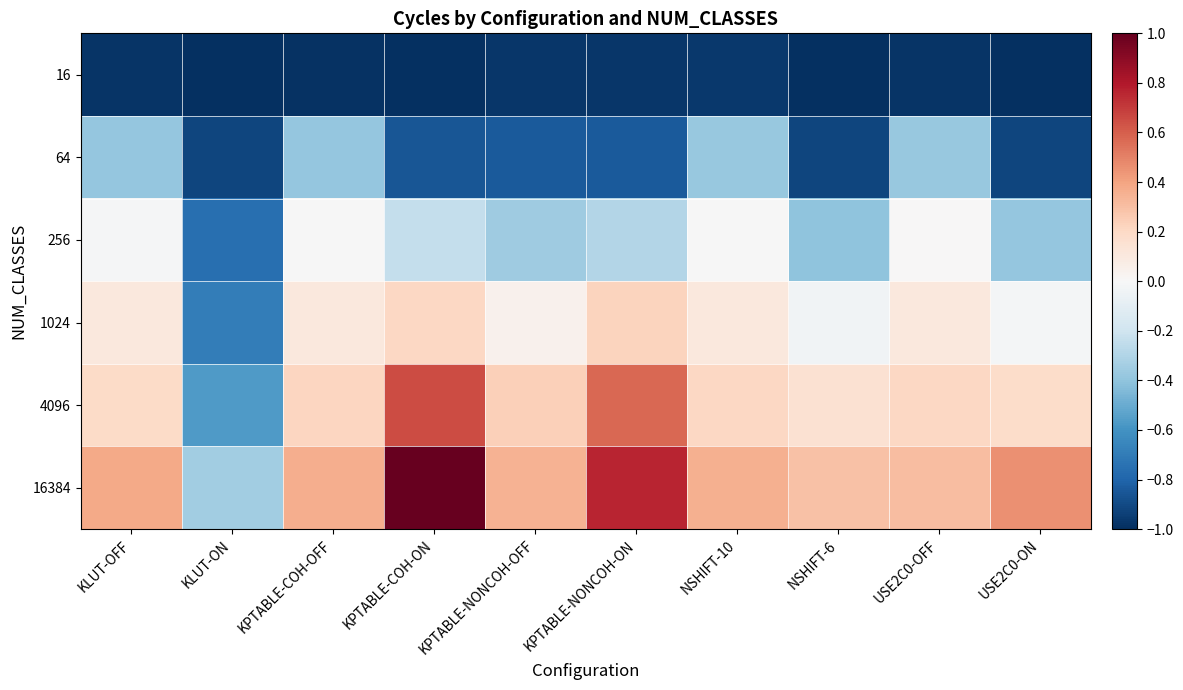

At which category does the chart reach its minimum across all series?

KPTABLE-COH-ON